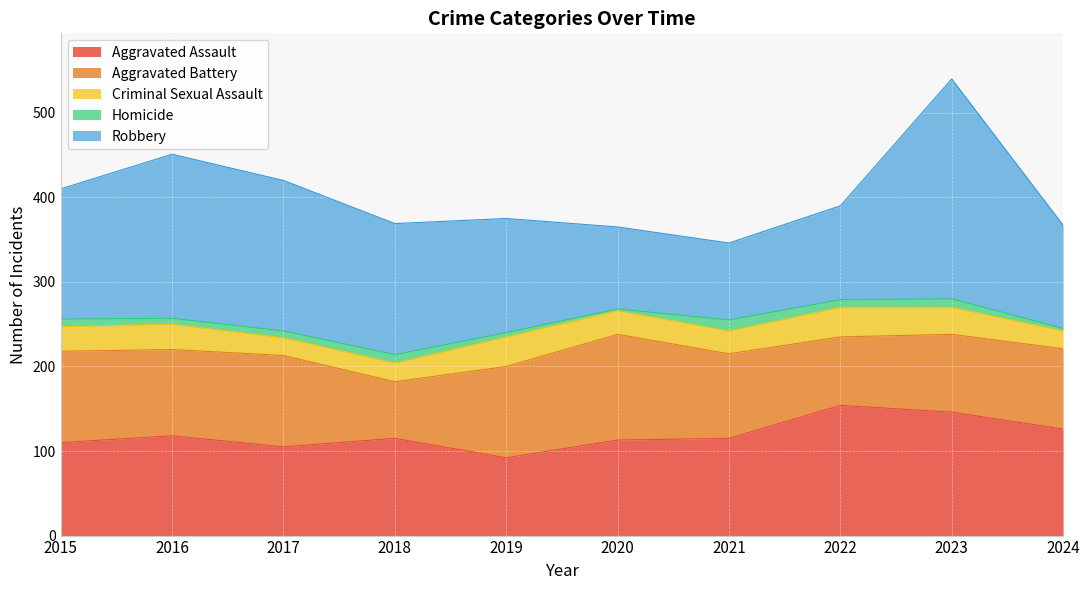

What is the average value of the Homicide series?

8